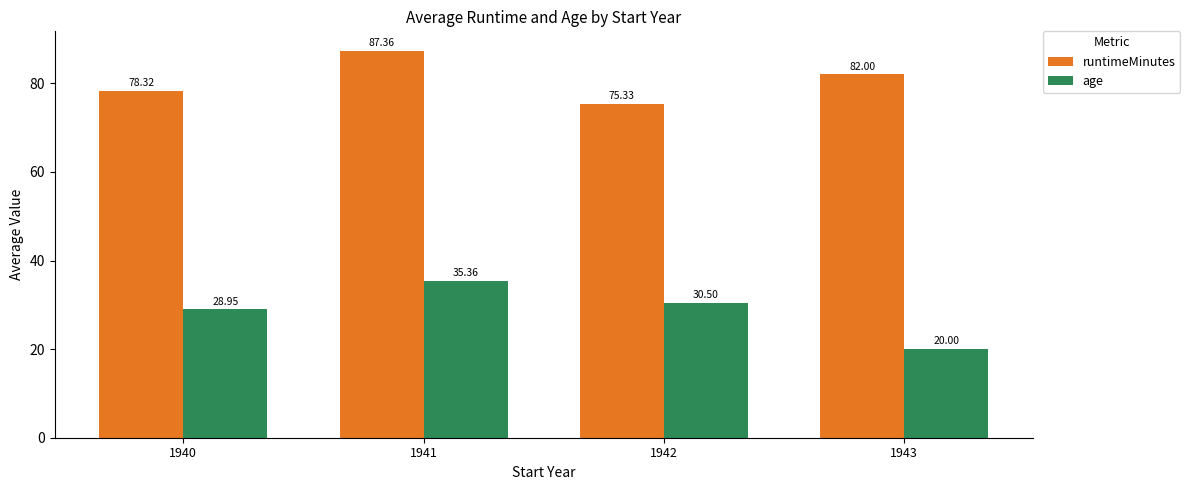

Which series has the largest total across all categories?

runtimeMinutes